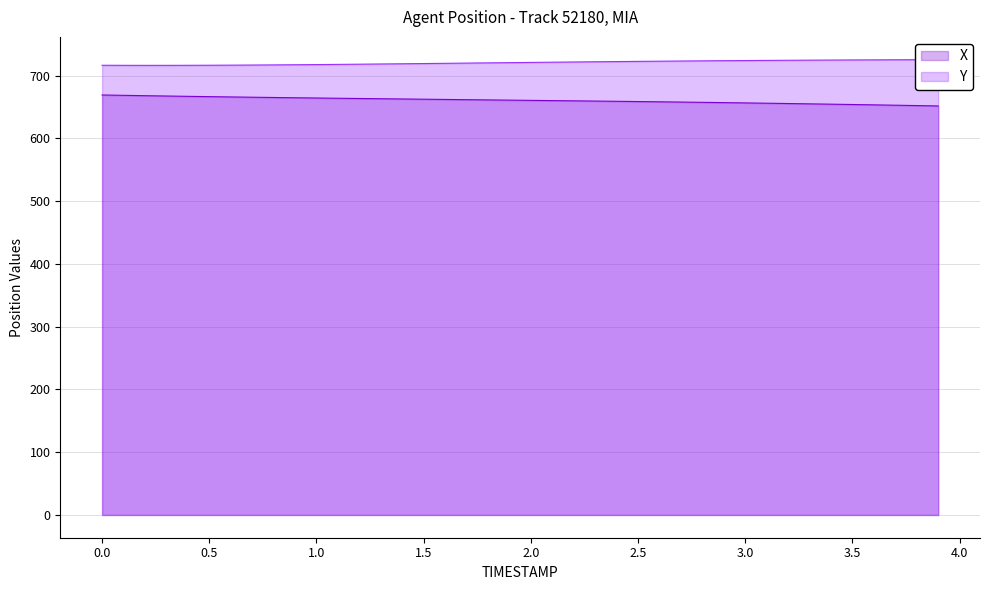

What is the approximate value of X at 2.2?

660.0